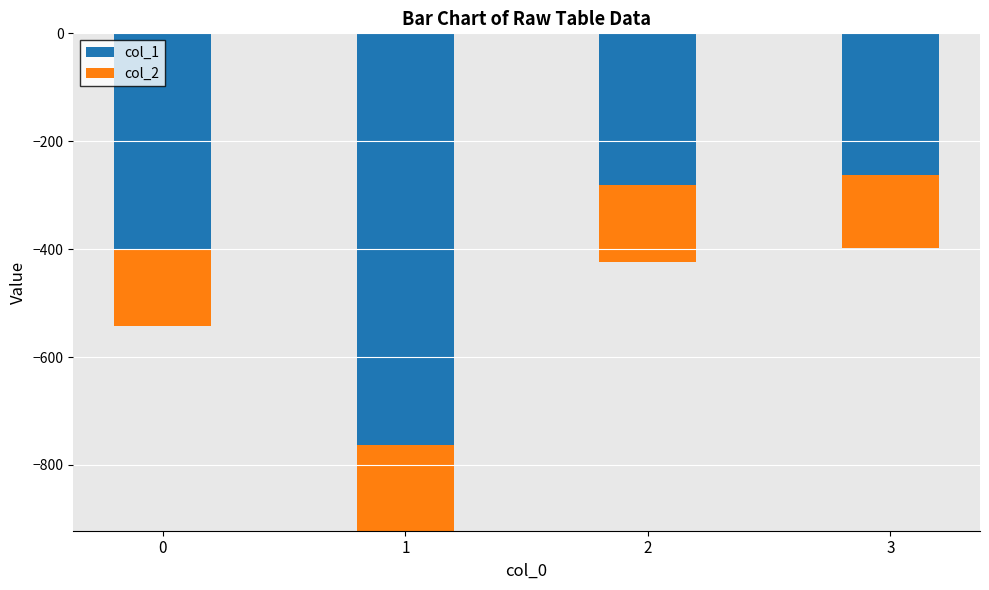

Does the chart contain any negative values?

Yes